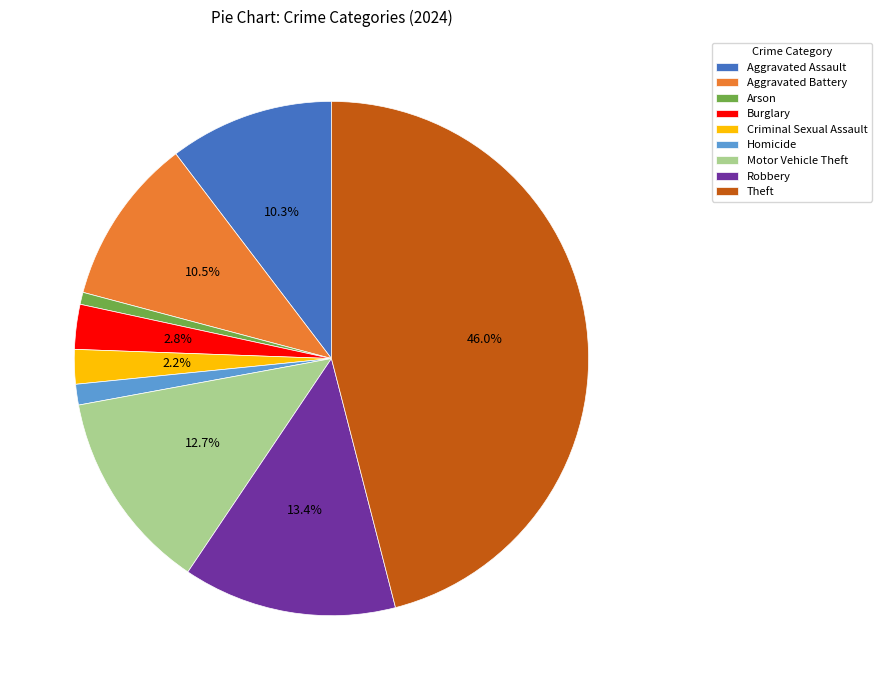

To the nearest percent, what is the difference between the largest and smallest slice percentages?

45%